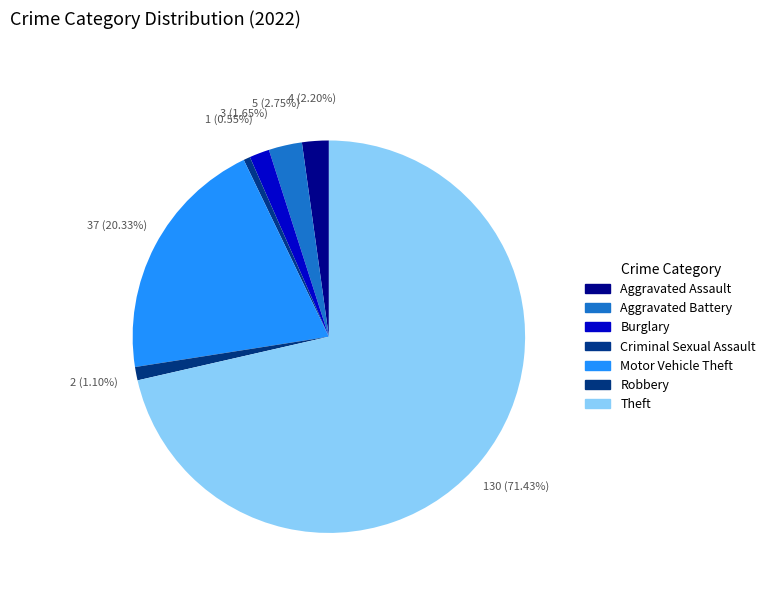

Rank the categories by value from highest to lowest.

Theft, Motor Vehicle Theft, Aggravated Battery, Aggravated Assault, Burglary, Robbery, Criminal Sexual Assault